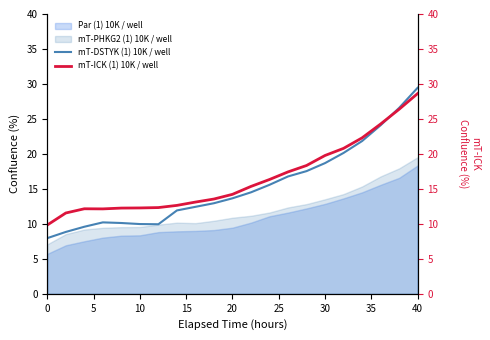

True or false: mT-DSTYK (1) 10K / well has more than 2 points higher than both neighbors.

False